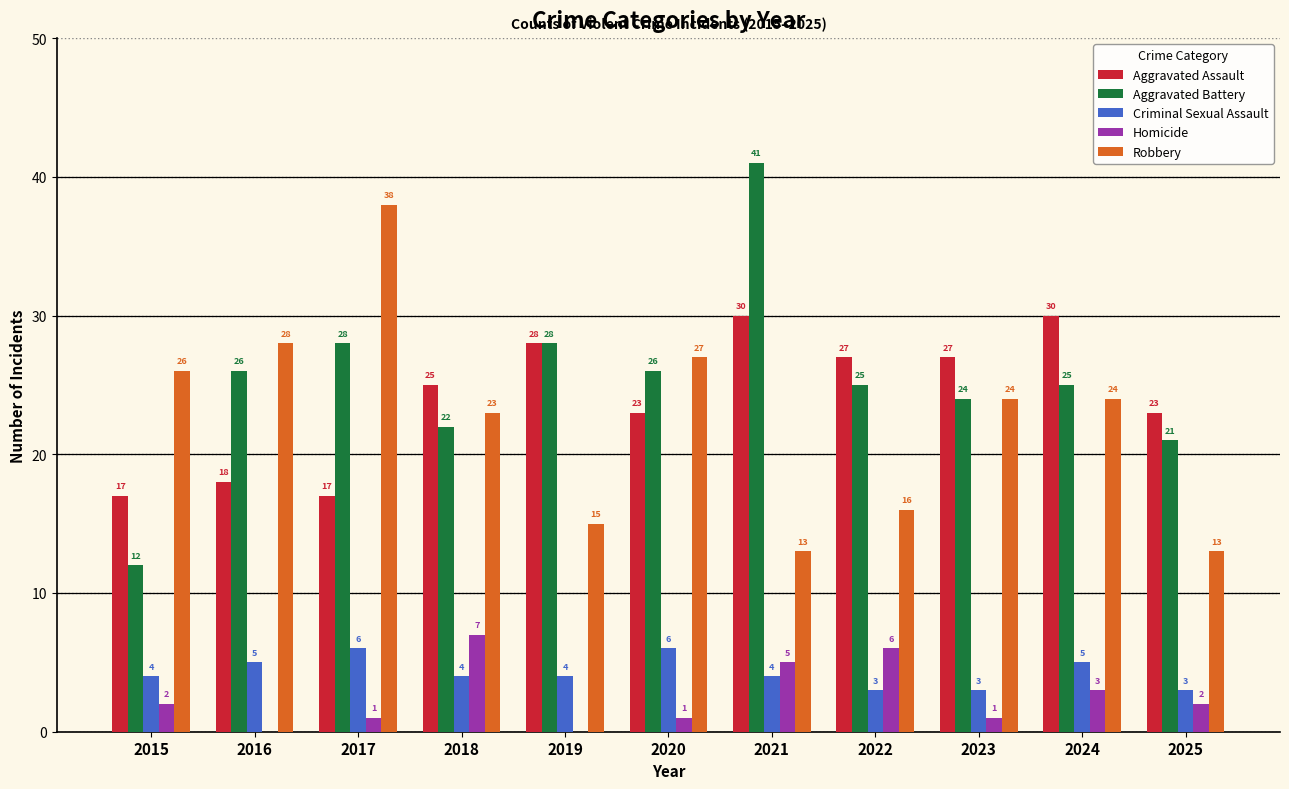

Does the chart contain stacked bars?

No